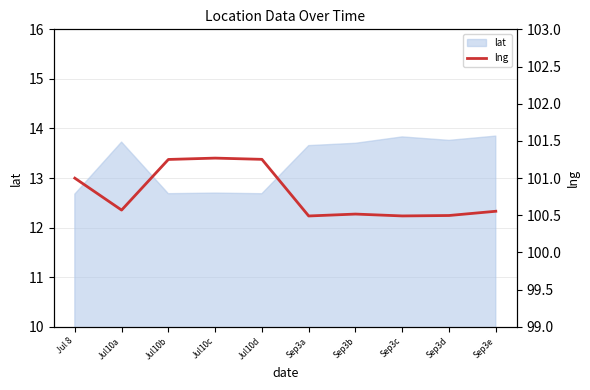

True or false: the data shows 100.5 at Sep3b.

True